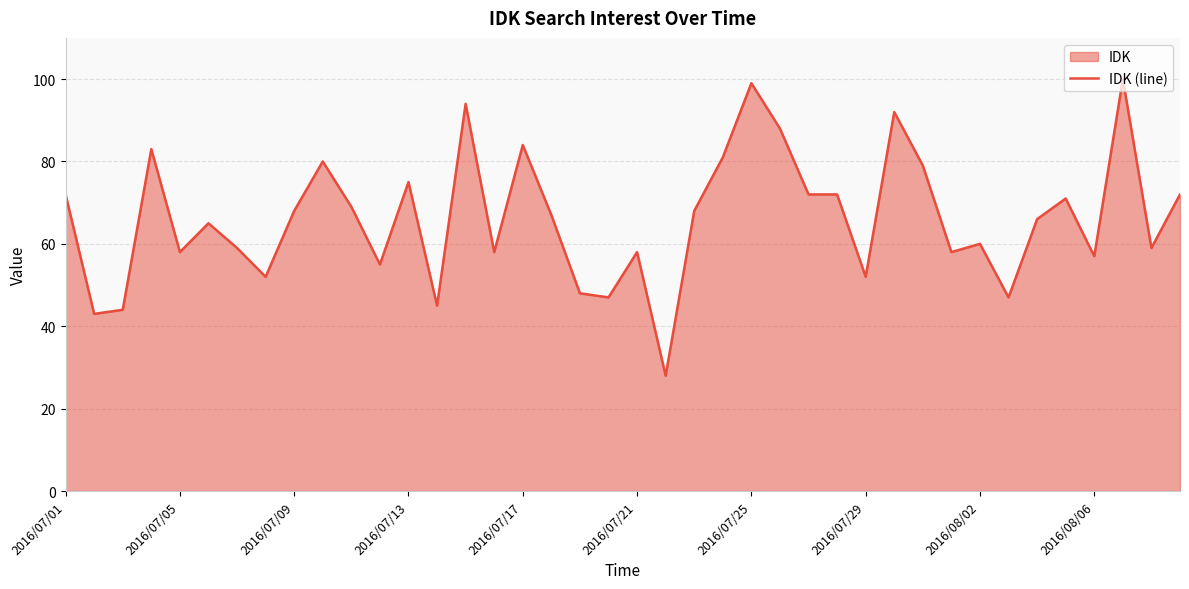

What is the greatest value displayed?

100